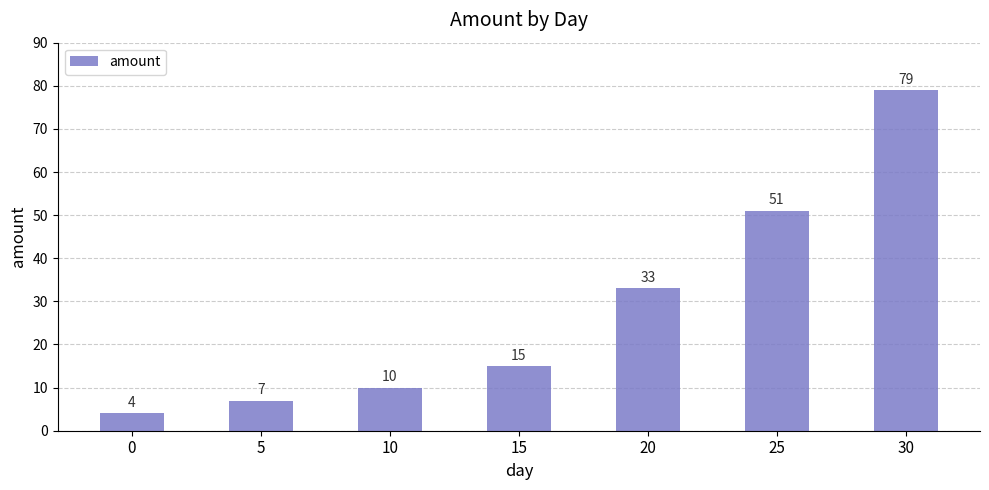

Reading left to right, what are all the values shown in this chart?

4	7	10	15	33	51	79